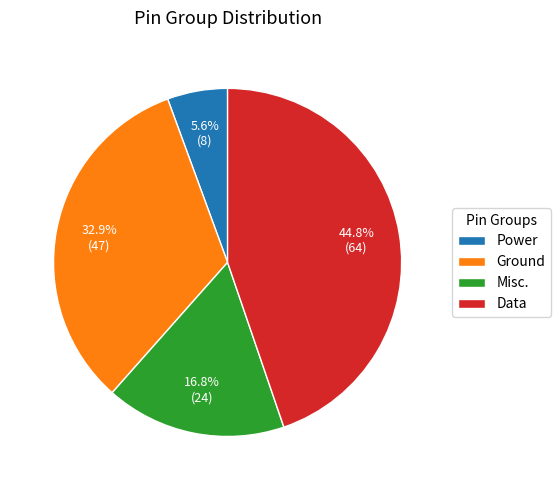

How many segments does this pie chart have?

4